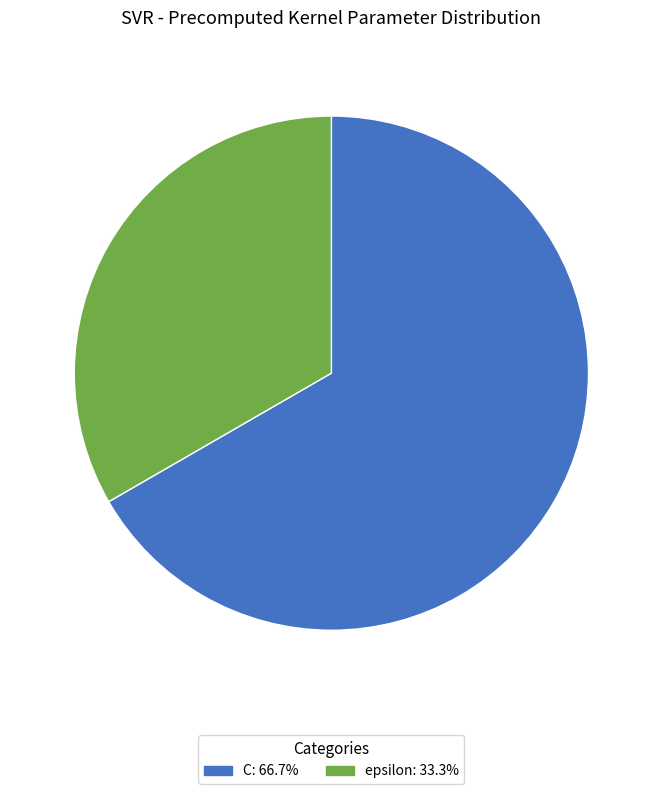

What is the ratio of the value at C: 66.7% to the value at epsilon: 33.3%?

2.0